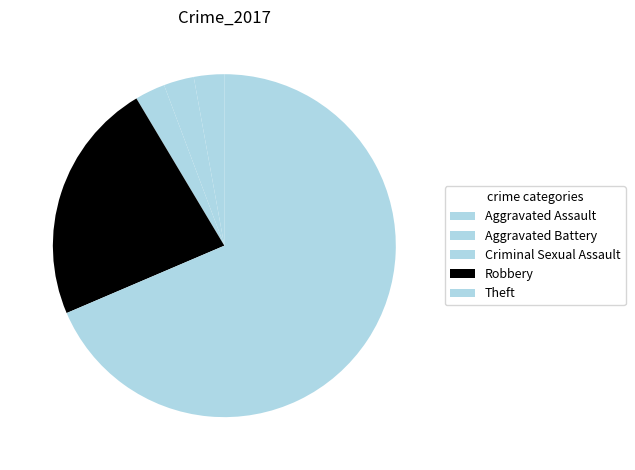

What percentage is the Theft slice, to the nearest percent?

34%